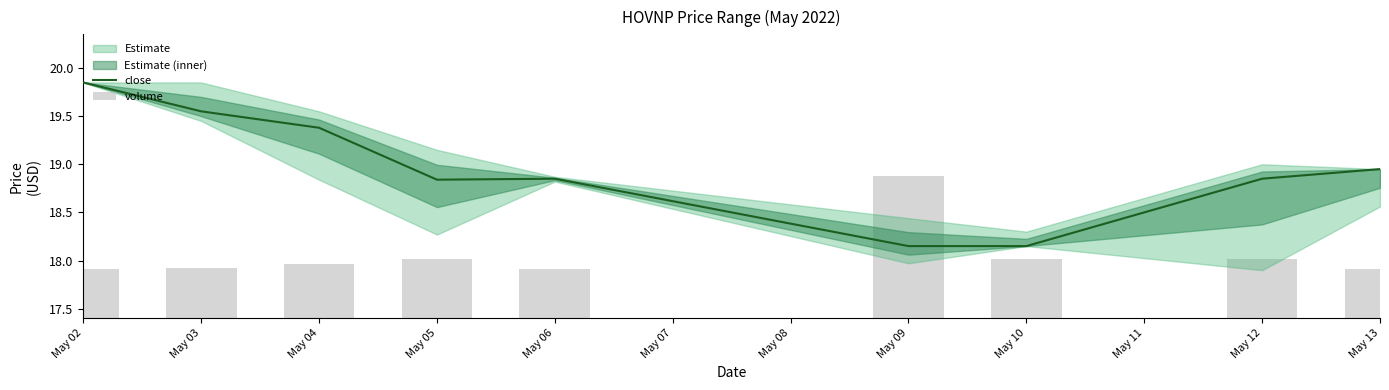

The close series shows 19.4 at May 04. True or false?

True